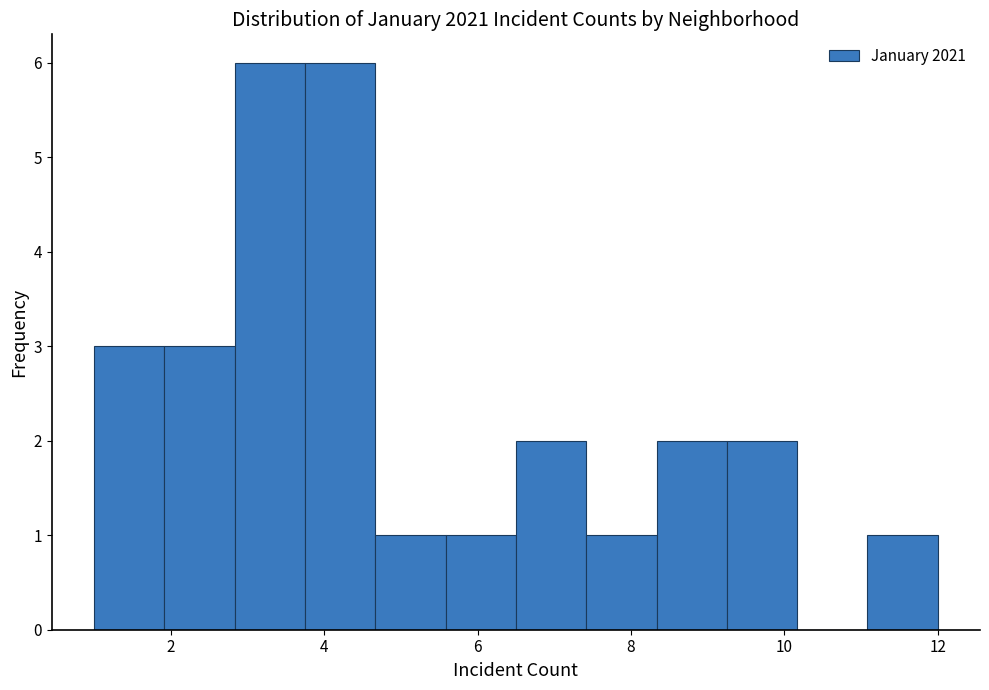

Reading left to right, transcribe this chart: for each bar, give the range it covers on the x-axis and its height. Neither the bar edges nor the heights are printed on the chart, so give them approximately, as read against the axes.

1.0 to 2.0: 3
2.0 to 2.8: 3
2.8 to 3.8: 6
3.8 to 4.6: 6
4.6 to 5.6: 1
5.6 to 6.6: 1
6.6 to 7.4: 2
7.4 to 8.4: 1
8.4 to 9.2: 2
9.2 to 10.2: 2
10.2 to 11.0: 0
11.0 to 12.0: 1